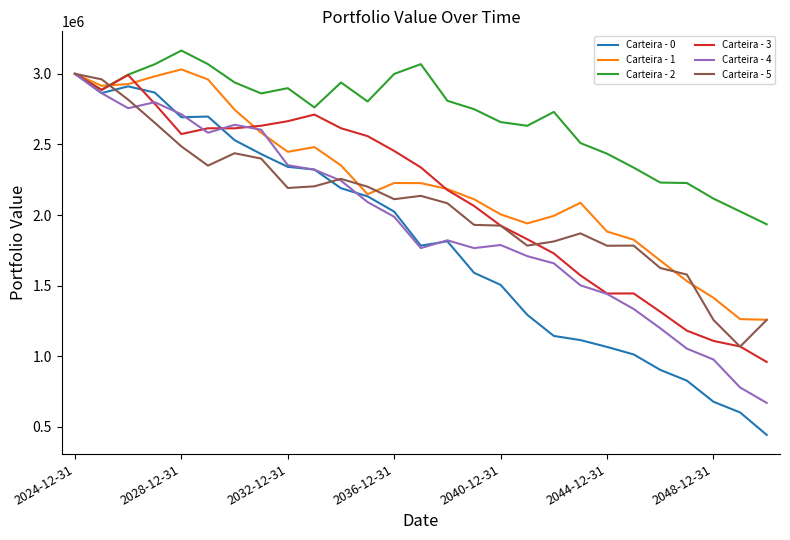

Which series has the widest spread of values?

Carteira - 0